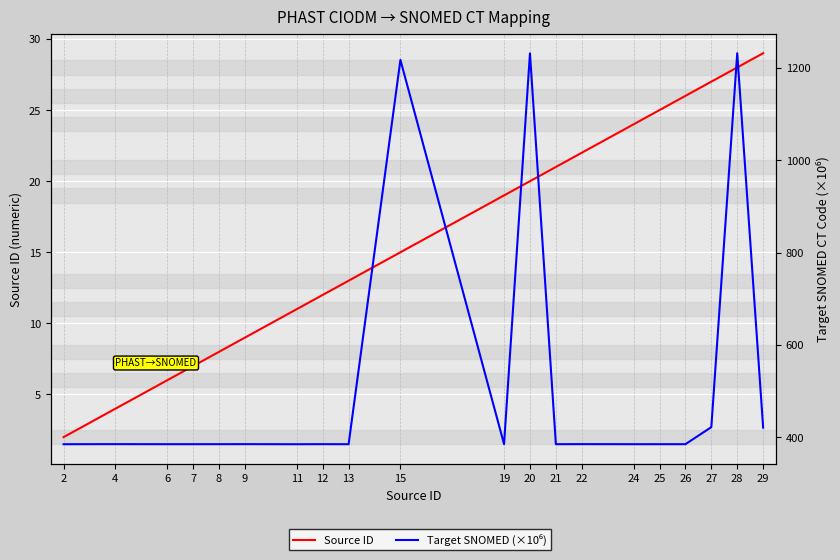

Read the Target SNOMED (×10⁶) value at 22.

385.3